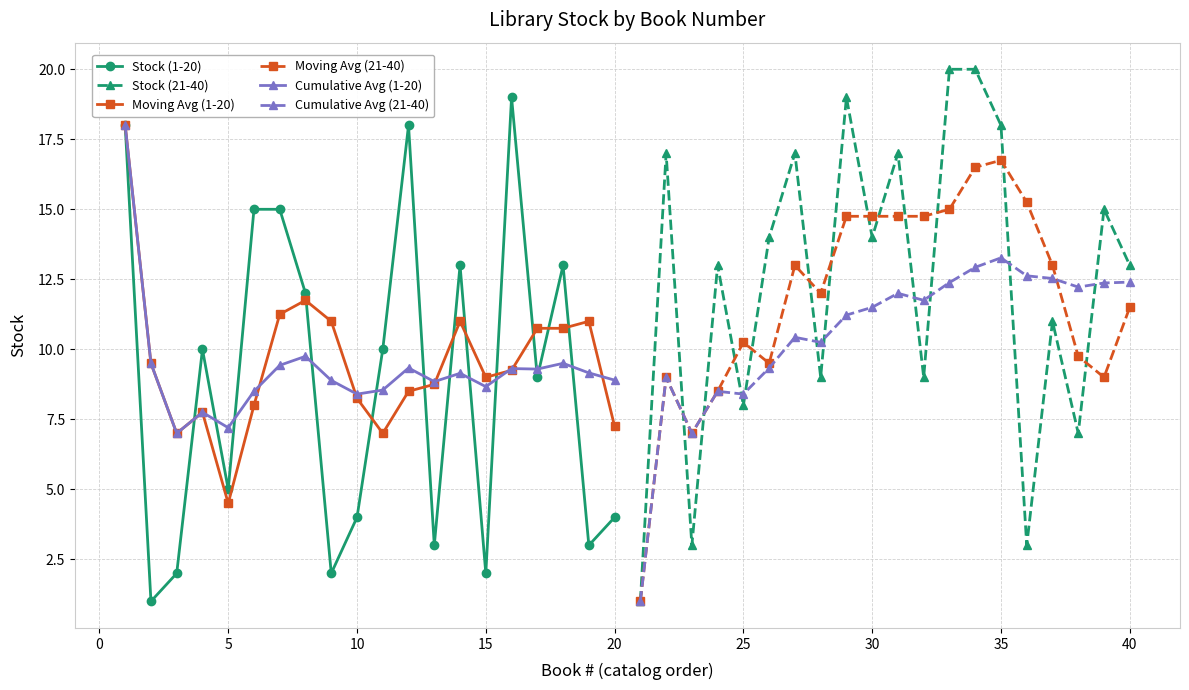

Reading left to right, list all the values displayed in this chart.

Stock (1-20): 18.0	1.0	2.0	10.0	5.0	15.0	15.0	12.0	2.0	4.0	10.0	18.0	3.0	13.0	2.0	19.0	9.0	13.0	3.0	4.0
Stock (21-40): 1.0	17.0	3.0	13.0	8.0	14.0	17.0	9.0	19.0	14.0	17.0	9.0	20.0	20.0	18.0	3.0	11.0	7.0	15.0	13.0
Moving Avg (1-20): 18.0	9.5	7.0	7.8	4.5	8.0	11.2	11.8	11.0	8.2	7.0	8.5	8.8	11.0	9.0	9.2	10.8	10.8	11.0	7.2
Moving Avg (21-40): 1.0	9.0	7.0	8.5	10.2	9.5	13.0	12.0	14.8	14.8	14.8	14.8	15.0	16.5	16.8	15.2	13.0	9.8	9.0	11.5
Cumulative Avg (1-20): 18.0	9.5	7.0	7.8	7.2	8.5	9.4	9.8	8.9	8.4	8.5	9.3	8.8	9.1	8.7	9.3	9.3	9.5	9.2	8.9
Cumulative Avg (21-40): 1.0	9.0	7.0	8.5	8.4	9.3	10.4	10.2	11.2	11.5	12.0	11.8	12.4	12.9	13.3	12.6	12.5	12.2	12.4	12.4